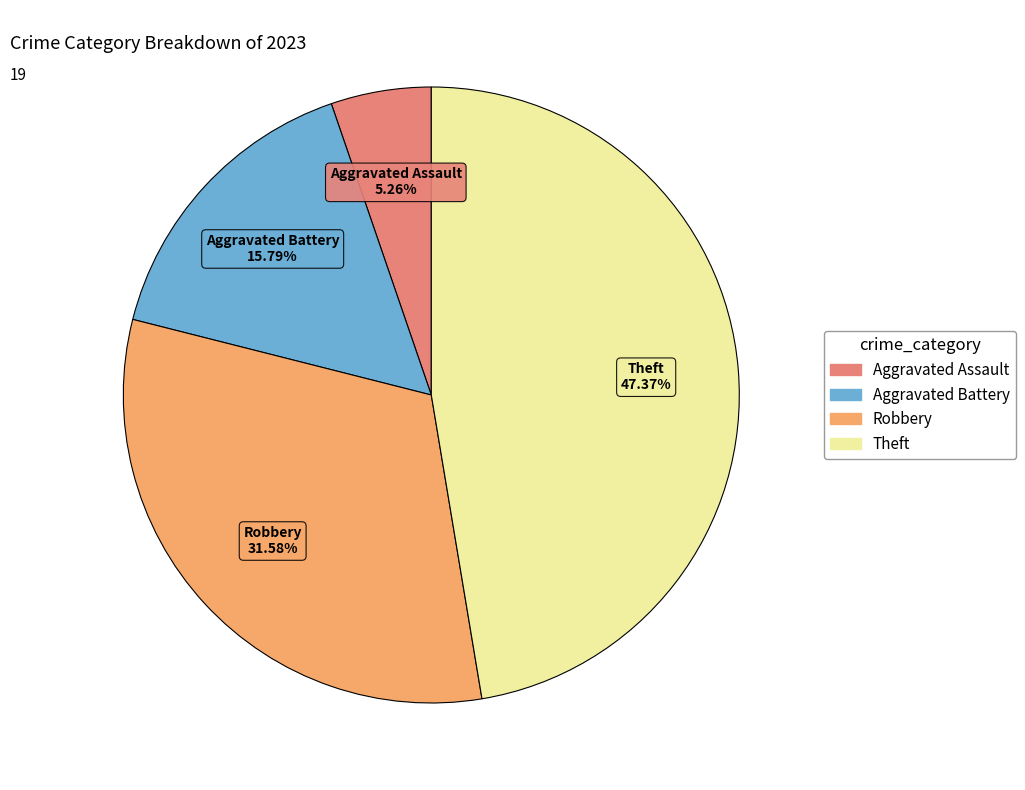

How many slices are in this pie chart?

4